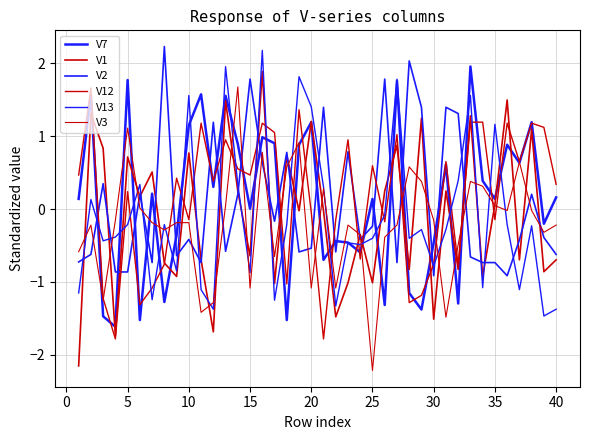

Rank the series by their maximum value, from lowest to highest.

V12, V3, V1, V7, V13, V2